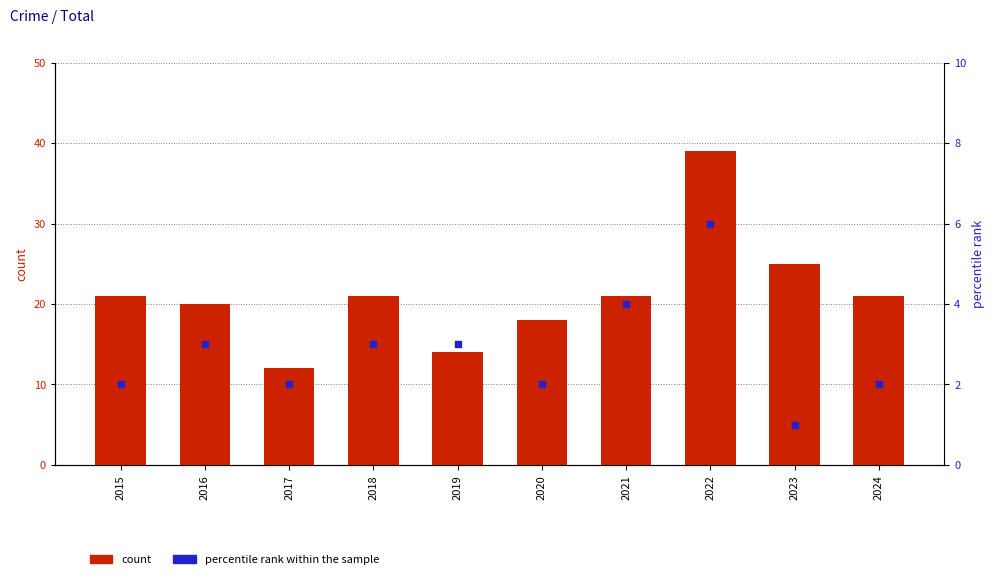

Which series has the largest total across all categories?

count